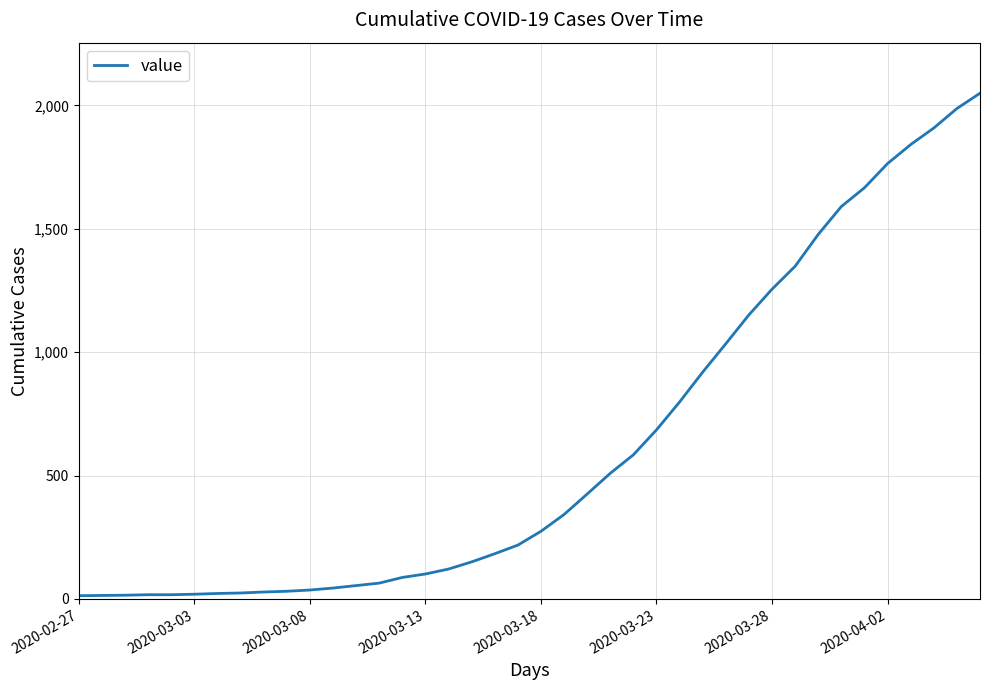

What is the greatest value displayed?

2049